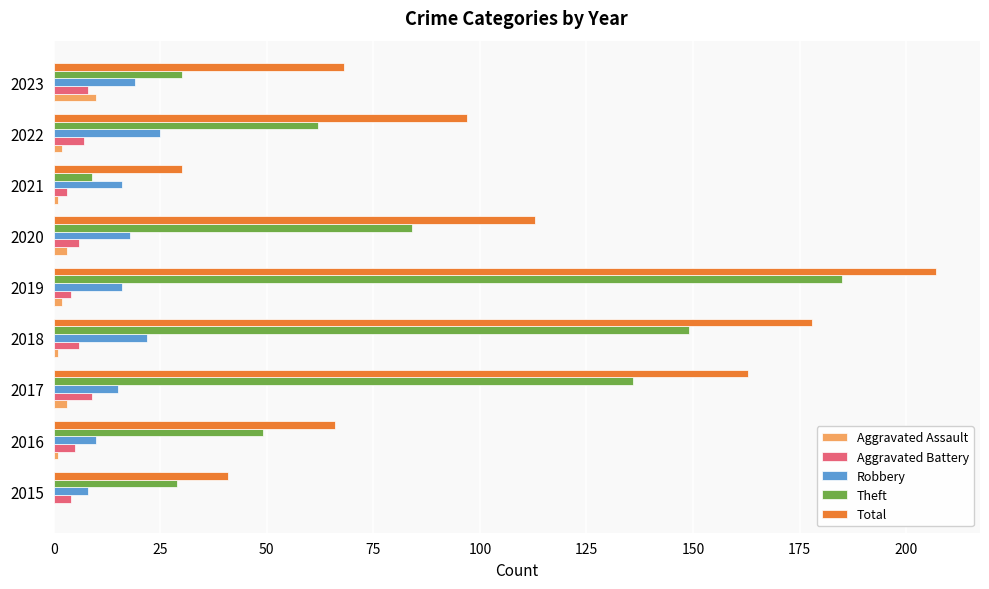

What is the highest value of the Robbery series?

25